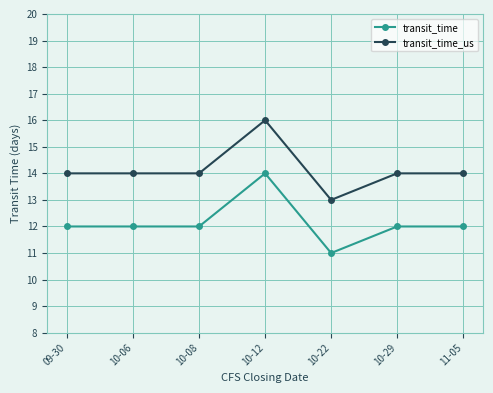

True or false: transit_time and transit_time_us intersect in this chart.

False